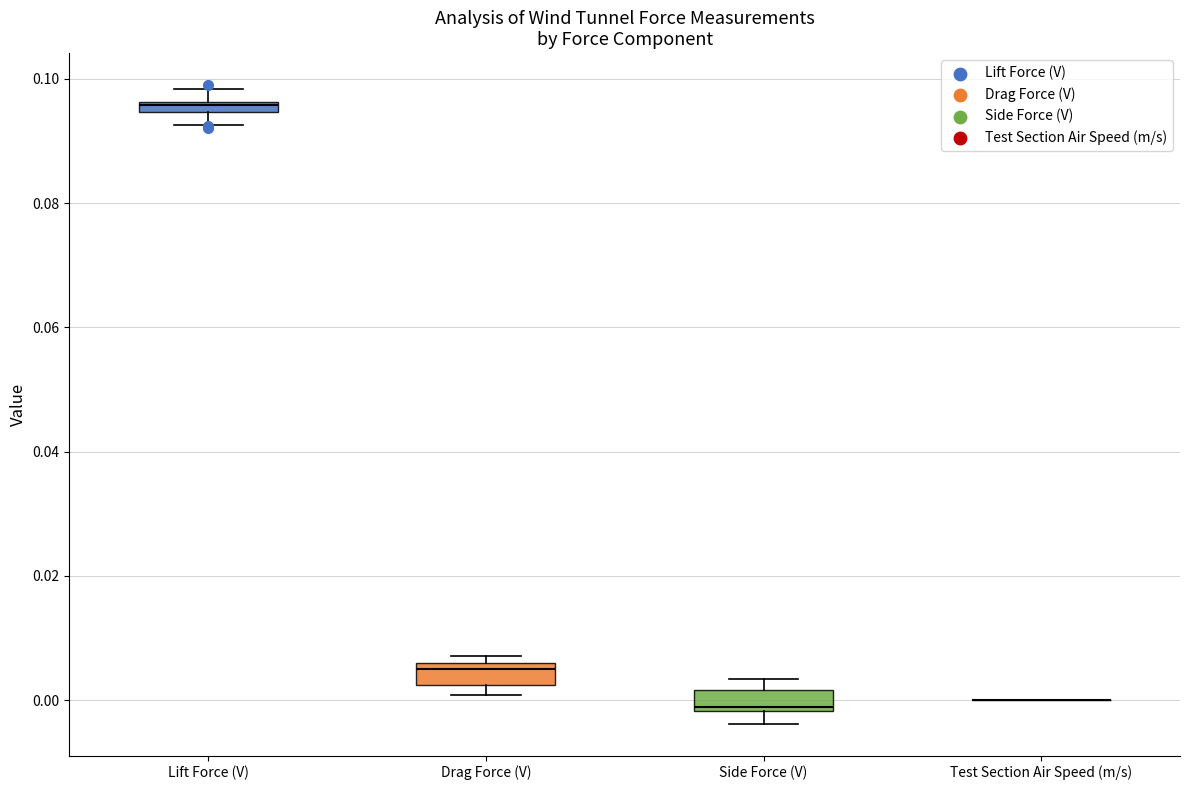

Where is the upper edge of the box for Drag Force (V) on the y-axis? The values are not printed on the chart, so give them approximately, as read against the axis.

0.006